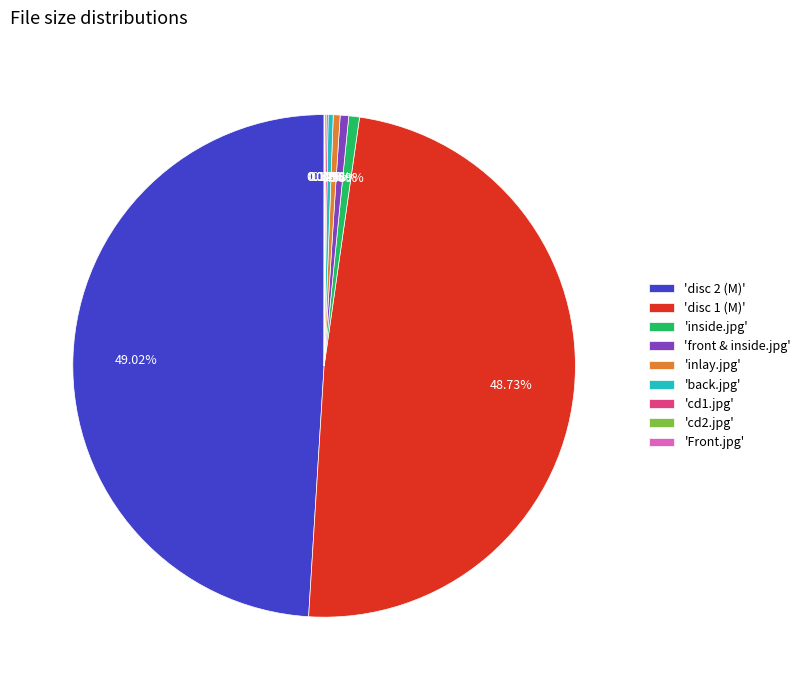

Approximately how many times larger is the value at 'disc 2 (M)' compared to 'front & inside.jpg'?

89.4